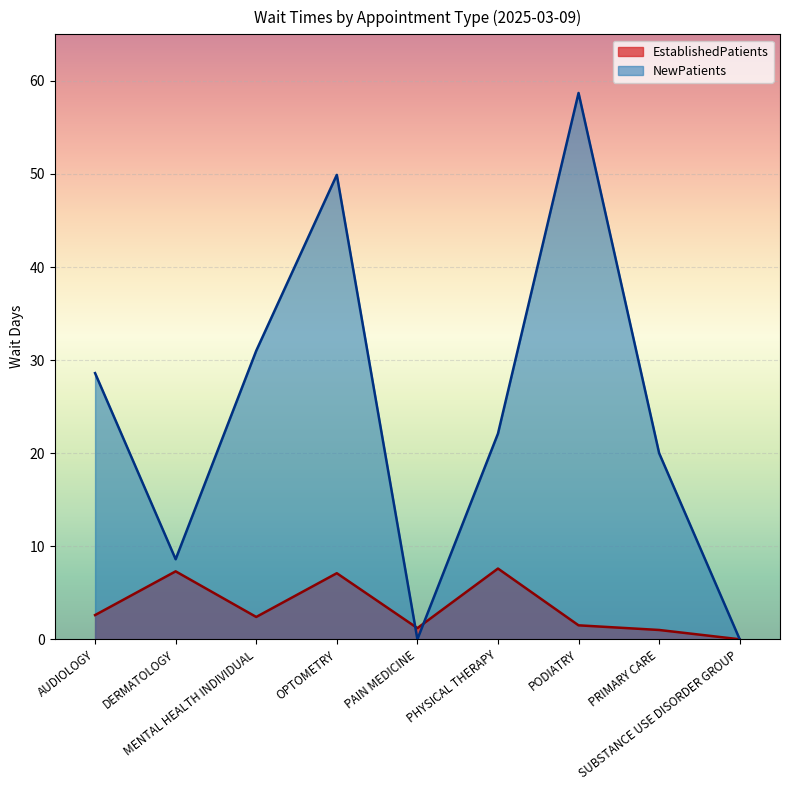

At which category is the sum across all series the highest?

PODIATRY